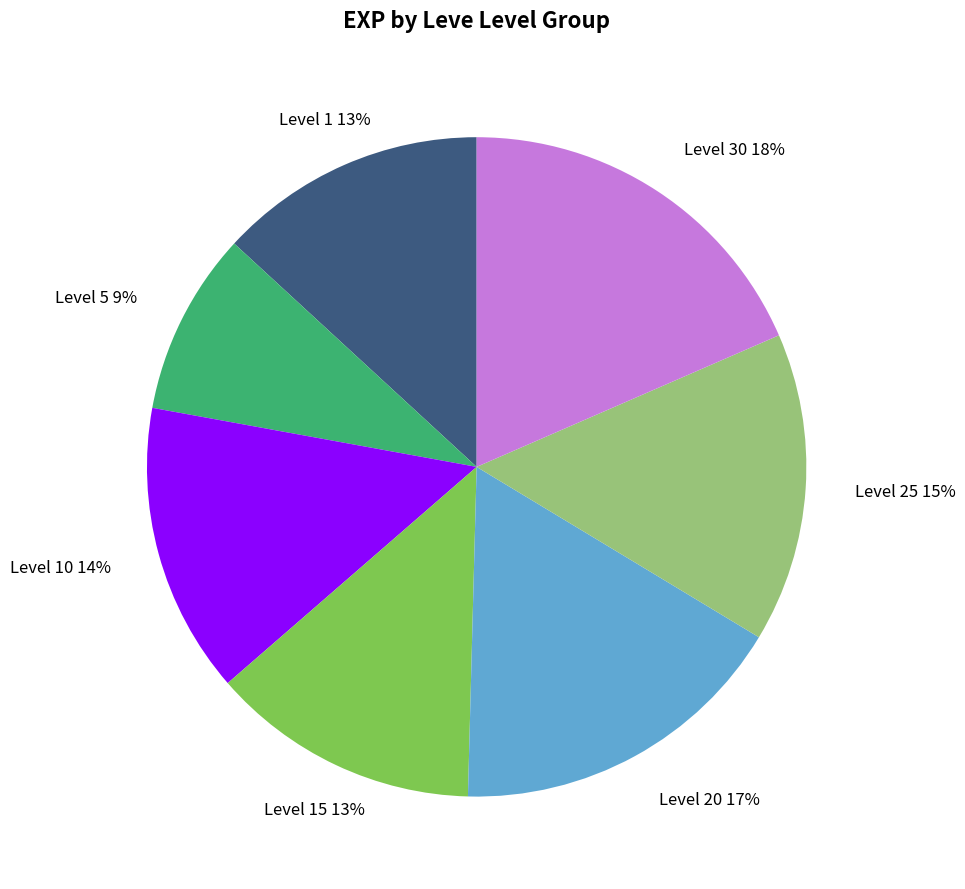

Does any single category account for the majority?

No